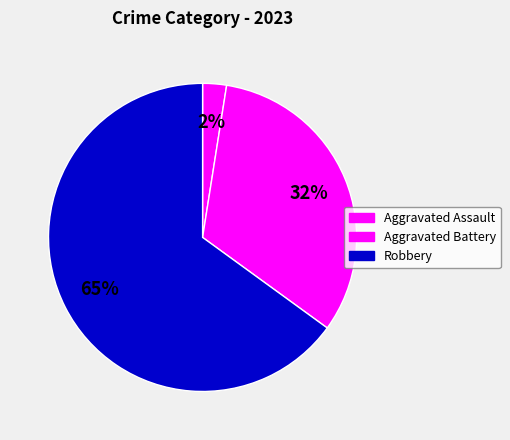

What is the largest slice in the pie chart?

Robbery